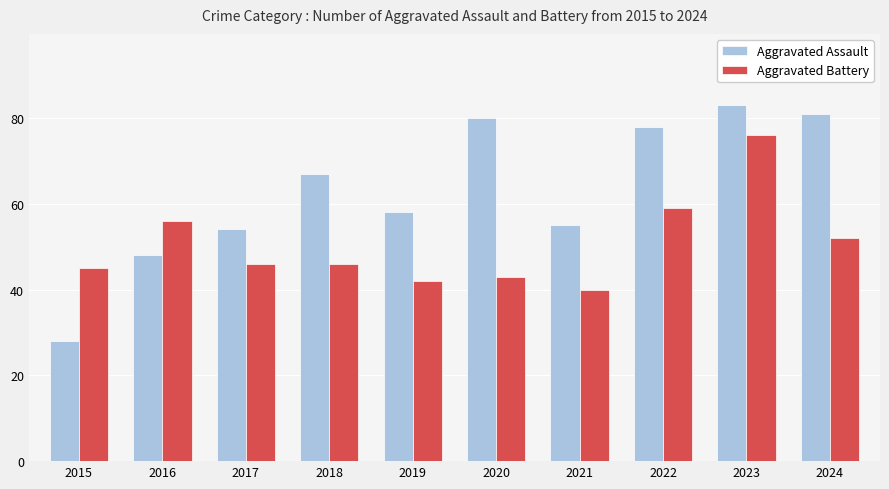

True or false: Aggravated Assault has a value of 83 at 2023.

True